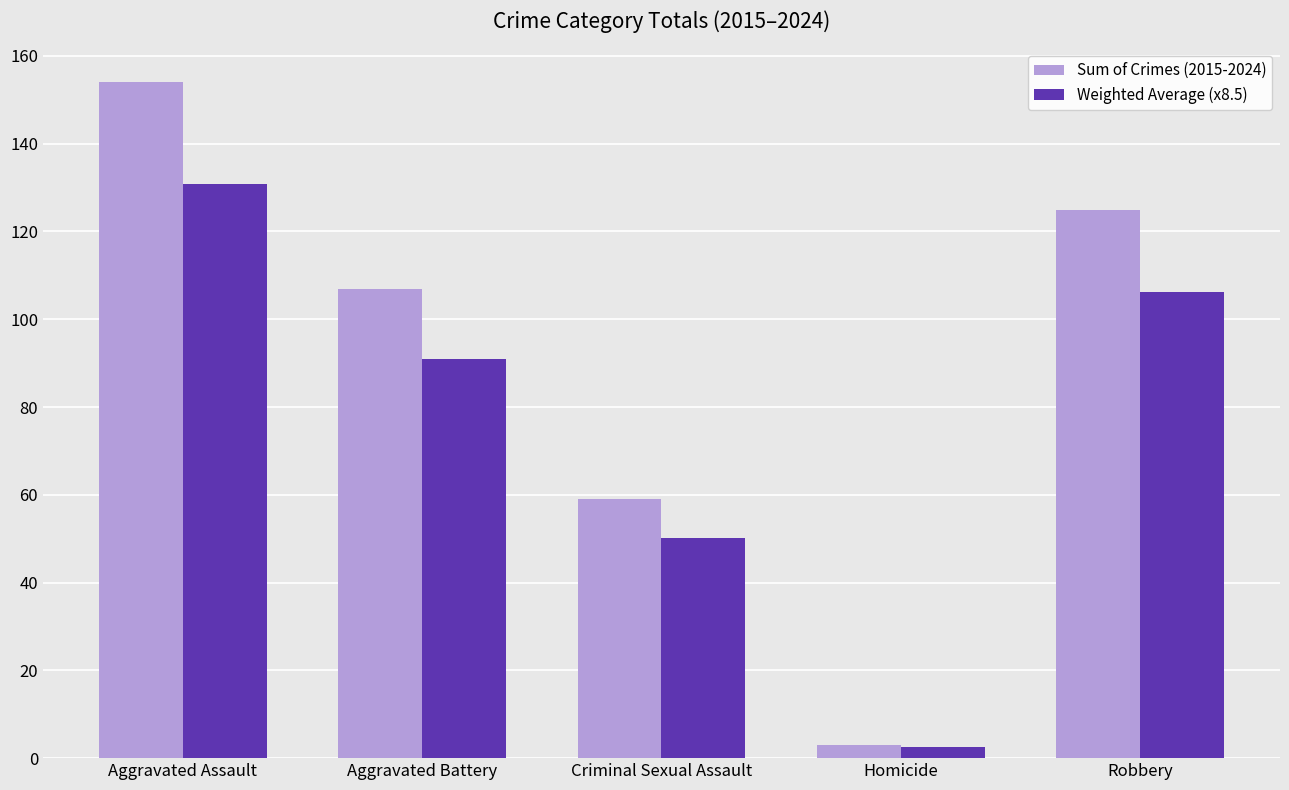

The value of Sum of Crimes (2015-2024) at Aggravated Assault is 231.7. True or false?

False